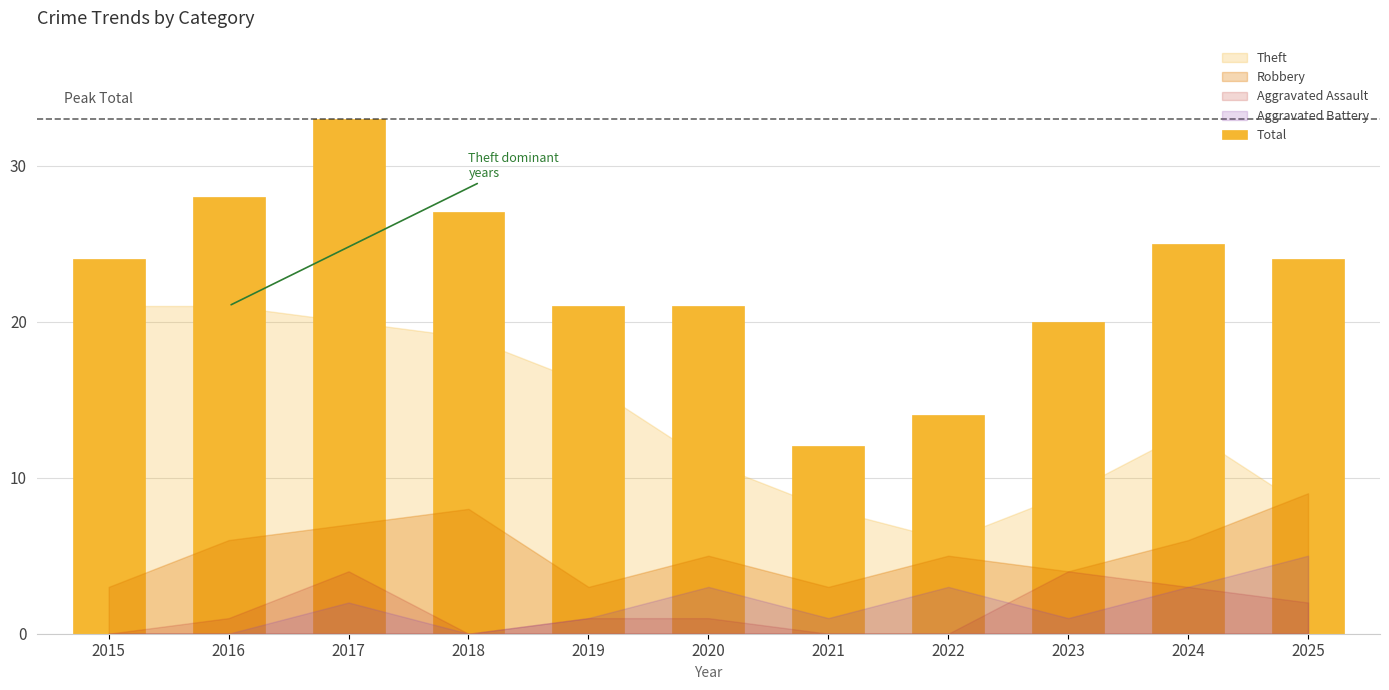

What is the value of the 9th bar from the left?

20